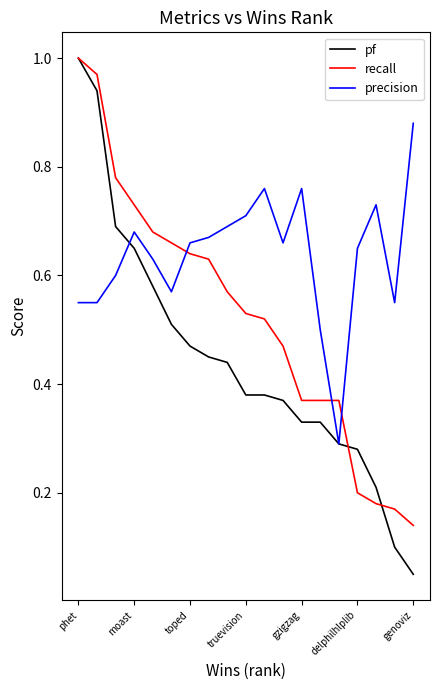

Rank the series by their average value, from highest to lowest.

precision, recall, pf